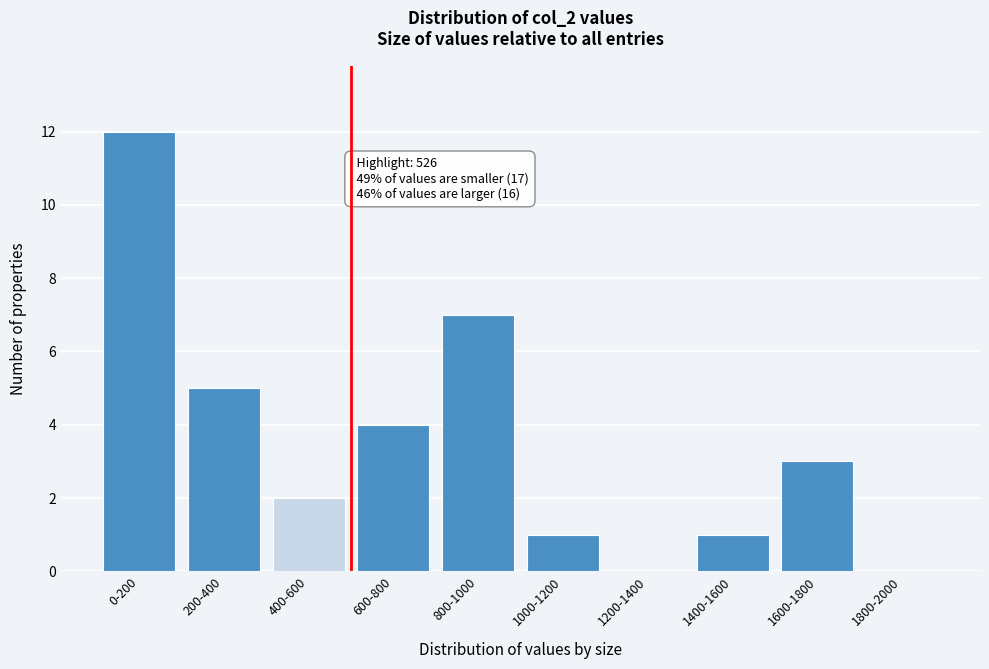

Reading right to left, extract all data points from this chart.

1800-2000=0	1600-1800=3	1400-1600=1	1200-1400=0	1000-1200=1	800-1000=7	600-800=4	400-600=2	200-400=5	0-200=12